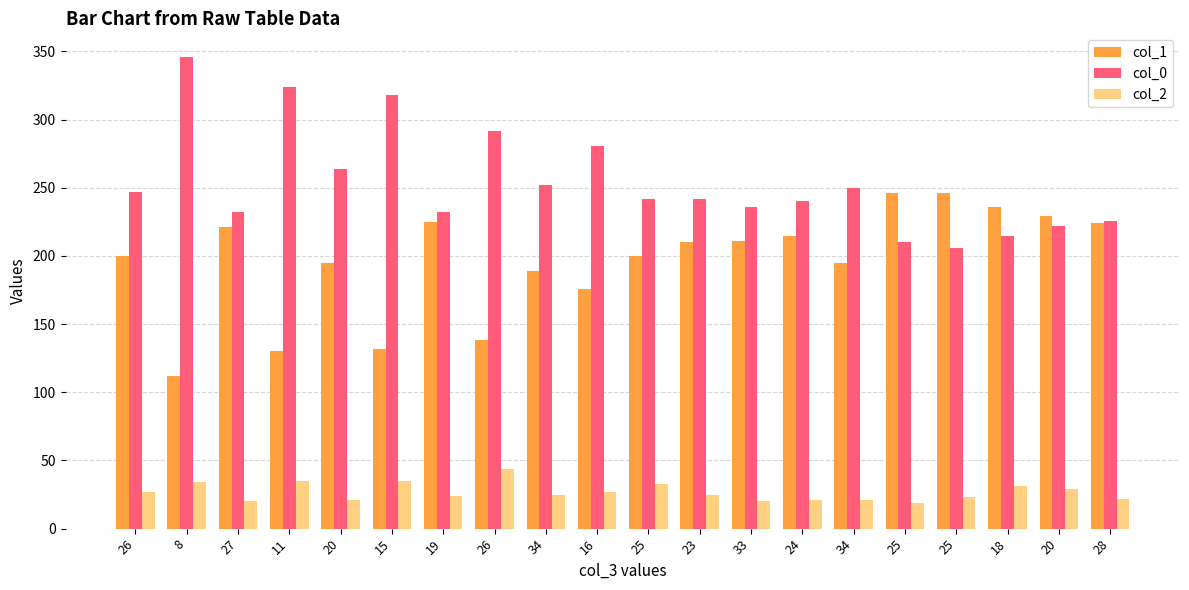

At 33, list the series in order from smallest to largest.

col_2, col_1, col_0